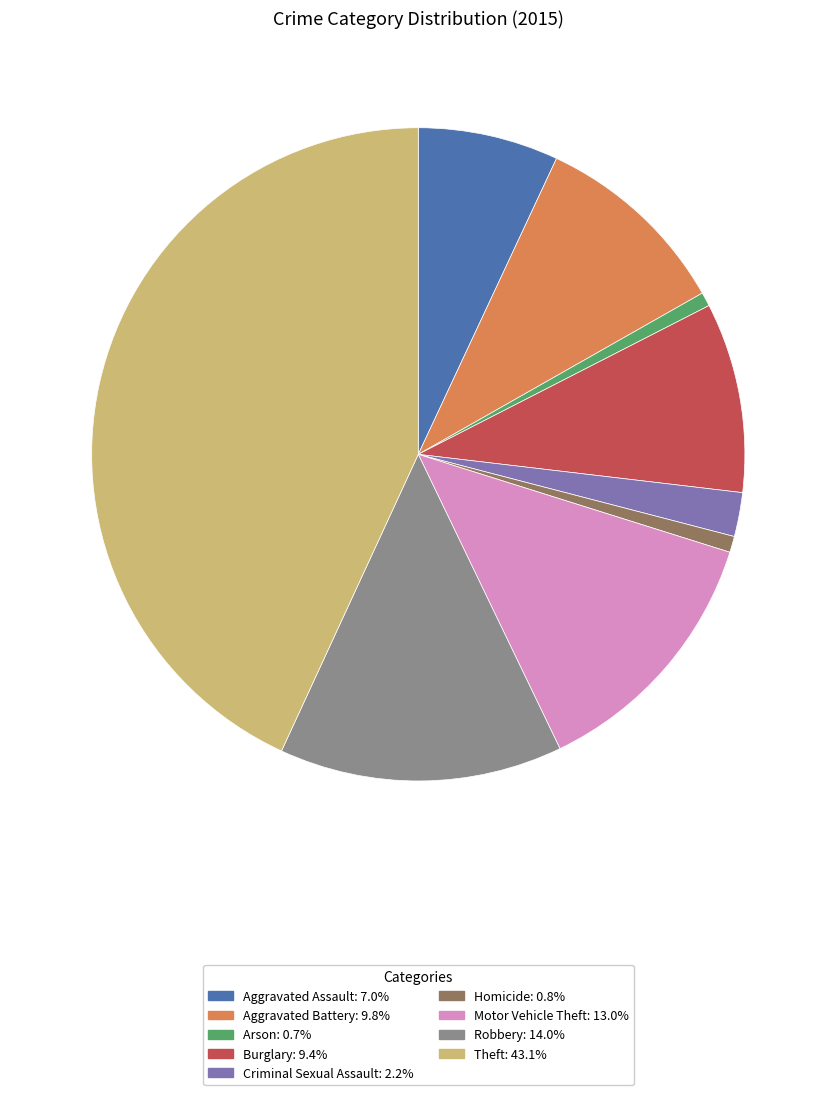

How many segments does this pie chart have?

9